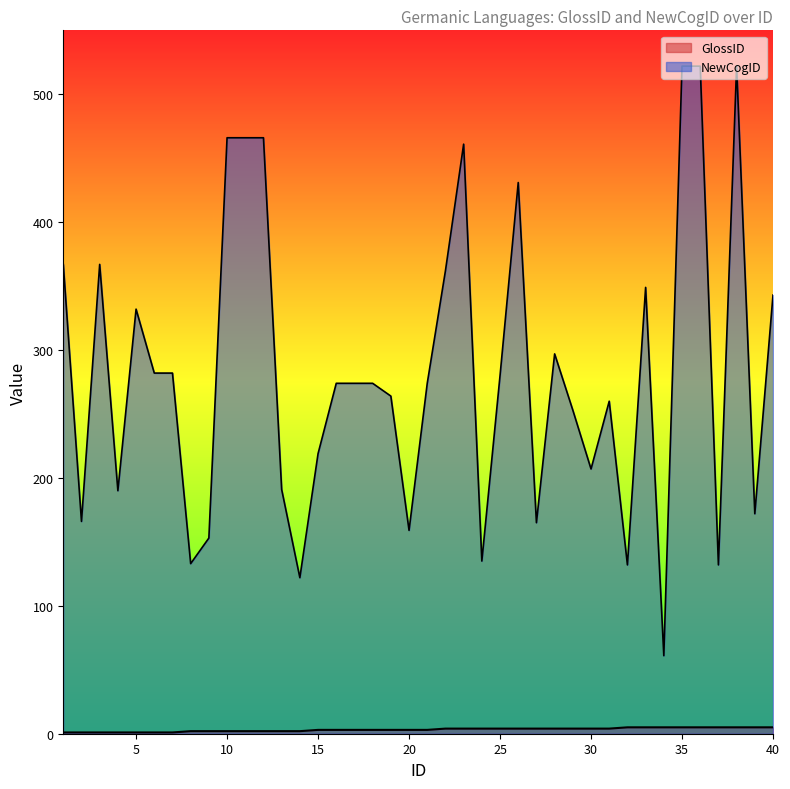

Is it true that NewCogID equals 219 at 15?

True